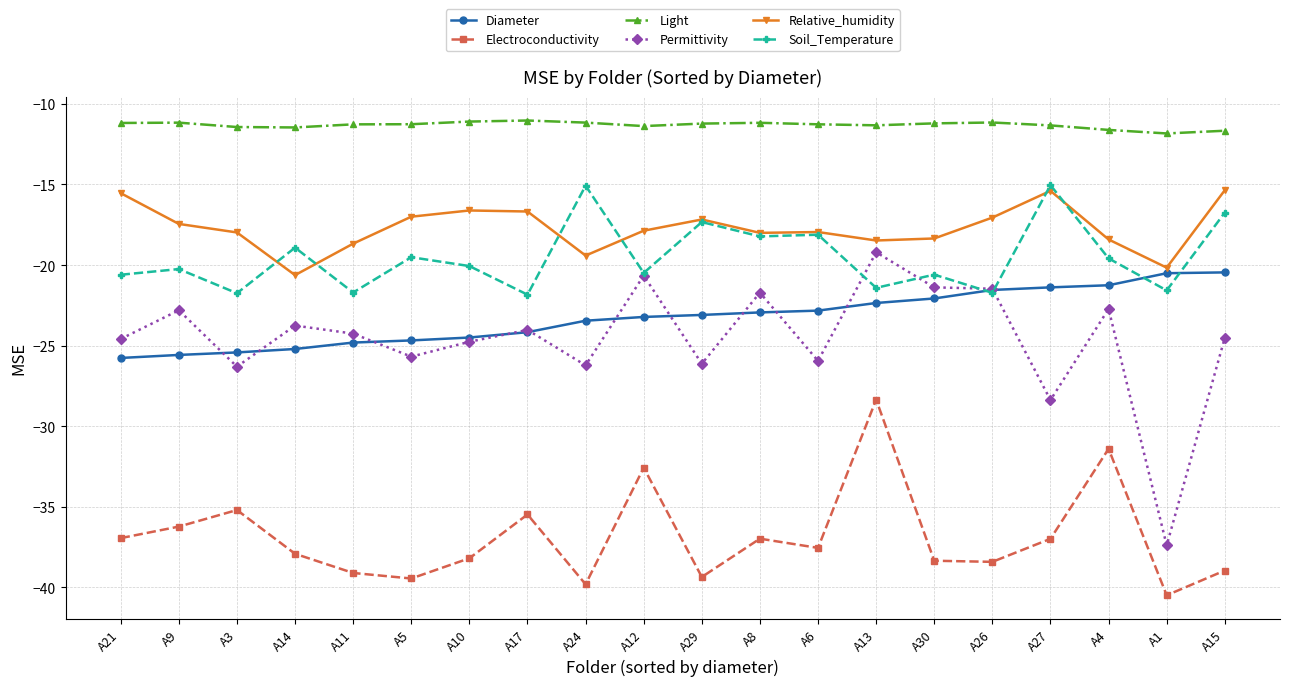

Which series changed the most between A21 and A27?

Soil_Temperature